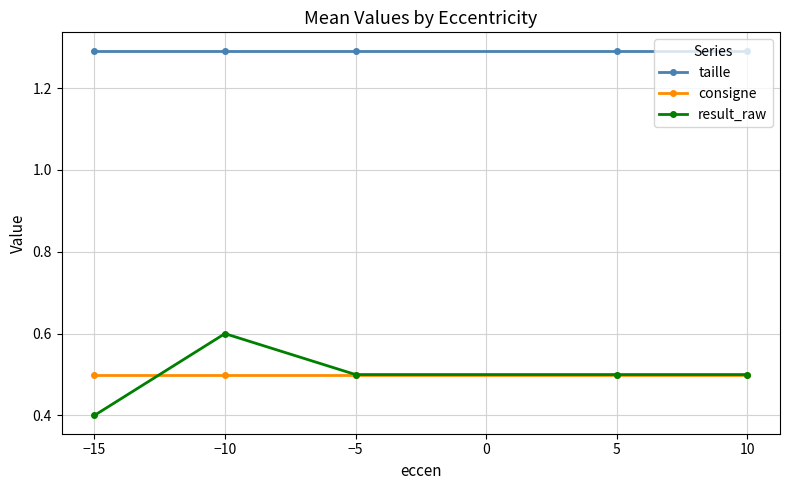

What is the maximum value for consigne?

0.5